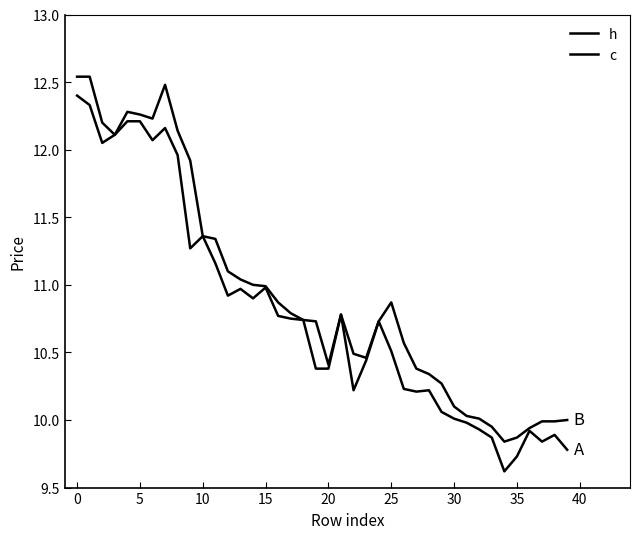

How many interior local valleys does the h series have?

5